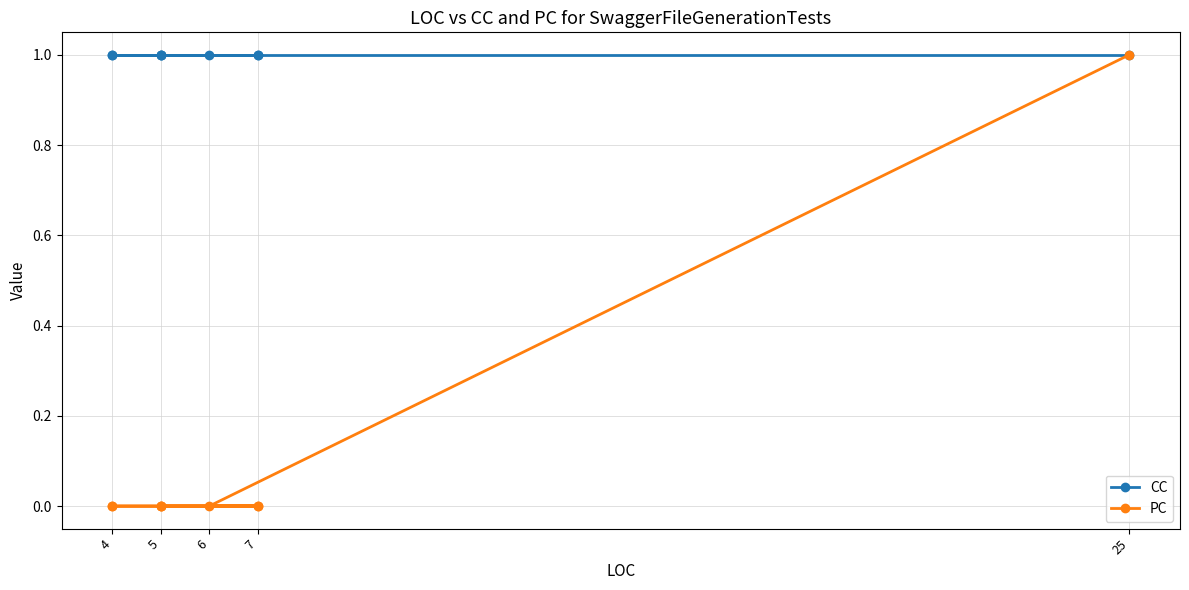

True or false: PC has more than 0 interior local peaks.

False